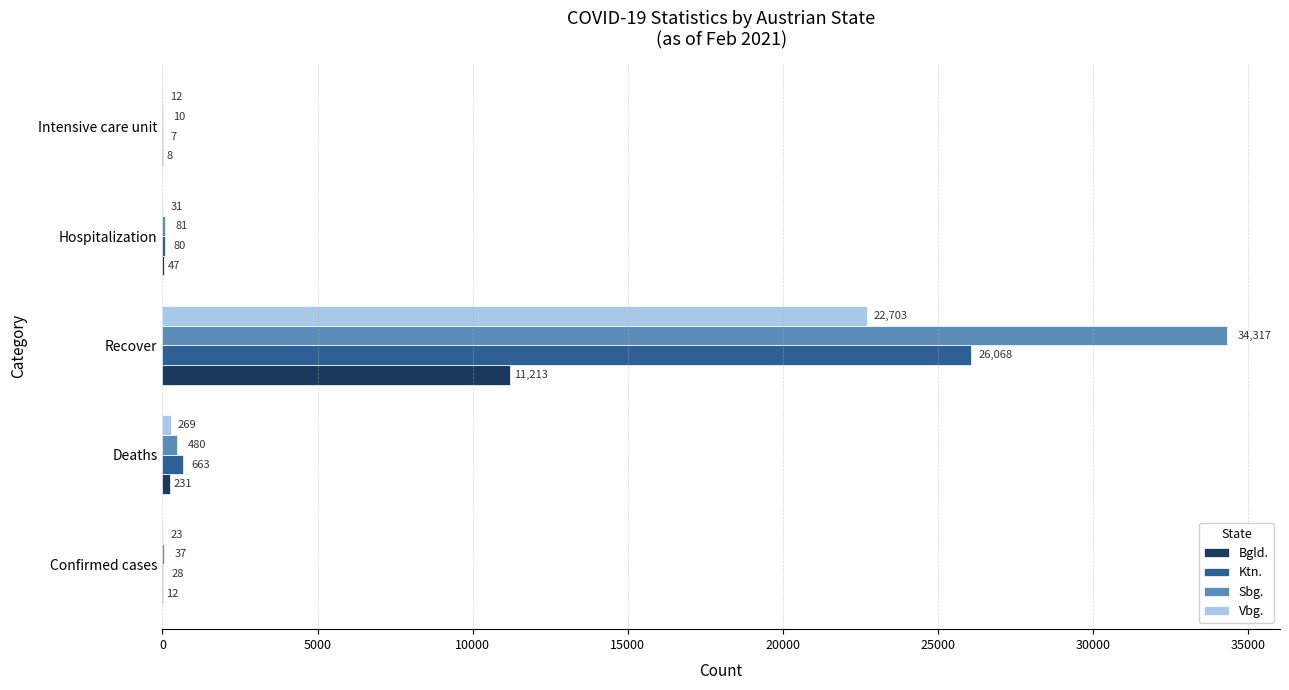

Which series has the largest range (max minus min)?

Sbg.